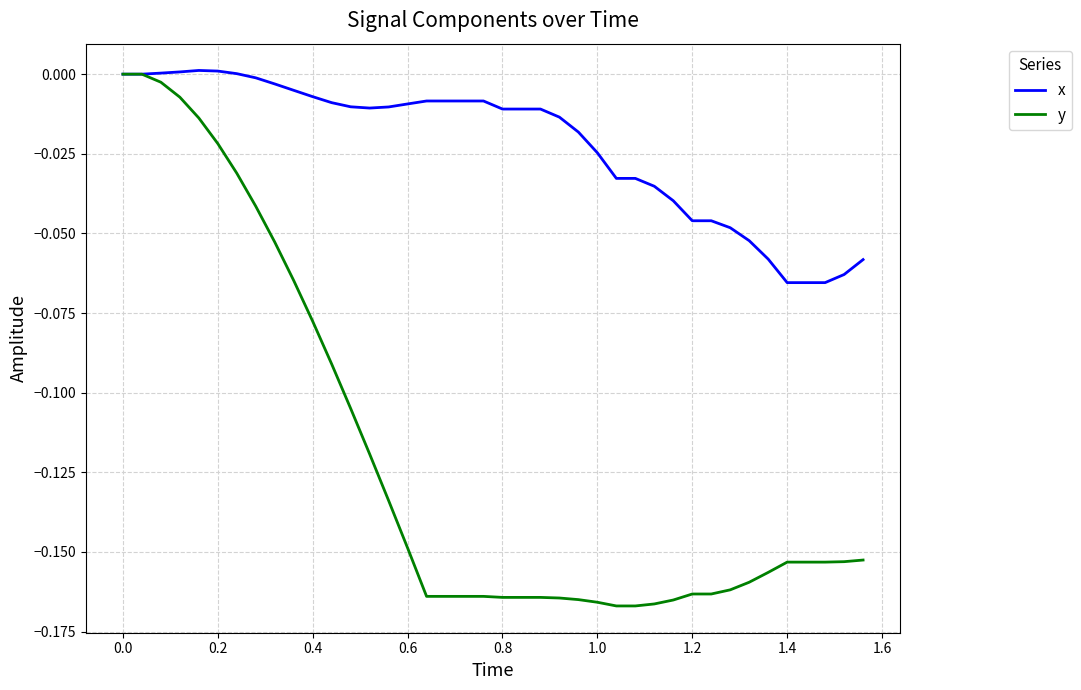

List the series in order of their overall mean, highest first.

x, y